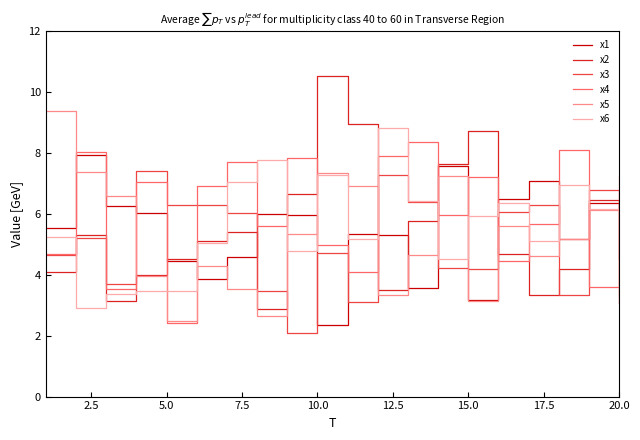

After their last crossing, which series has the higher values: x2 or x4?

x2